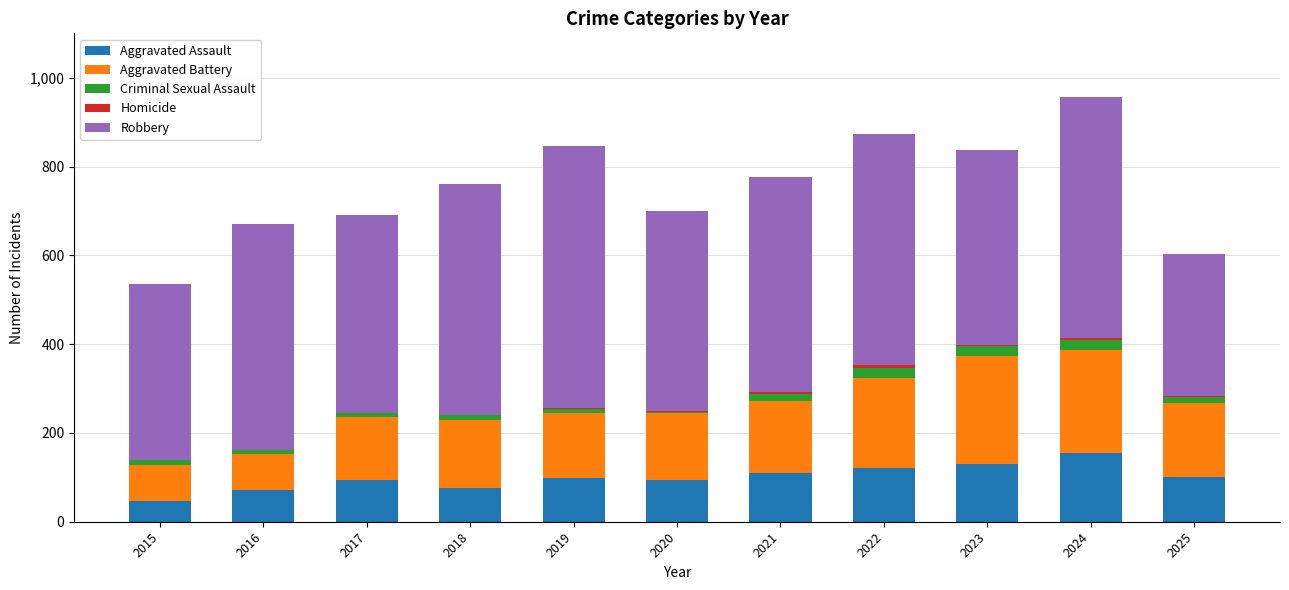

Does the chart contain stacked bars?

Yes